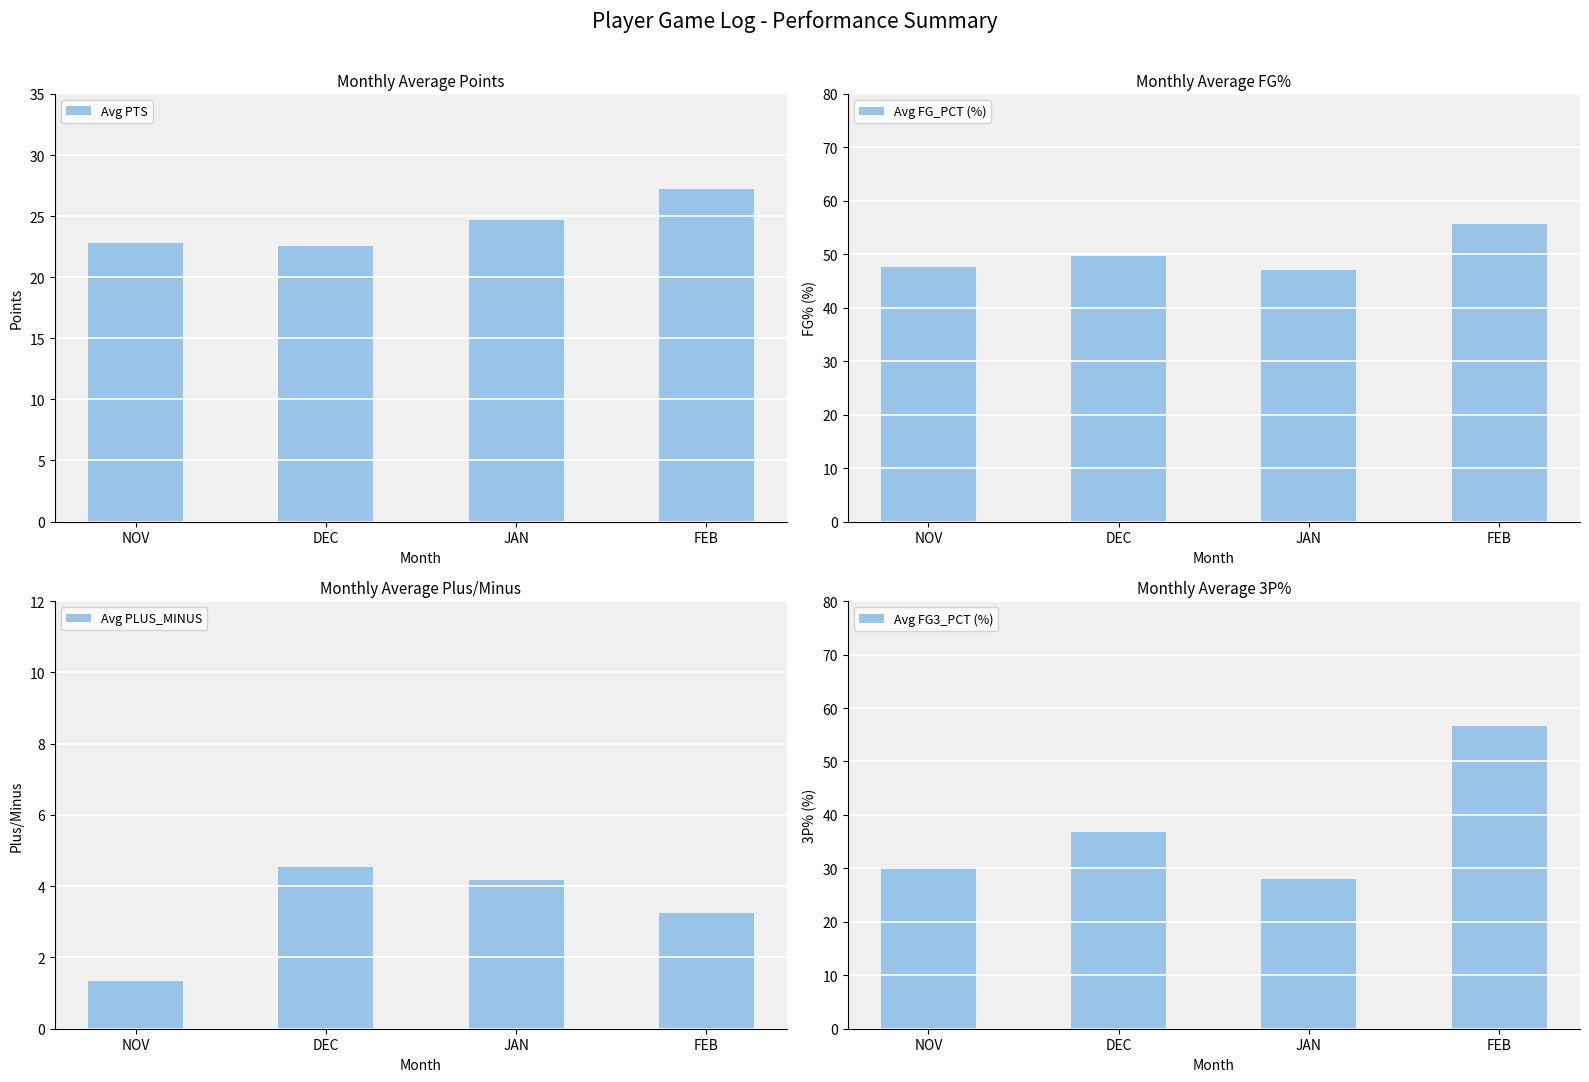

What is the label of the 2nd bar from the right?

JAN